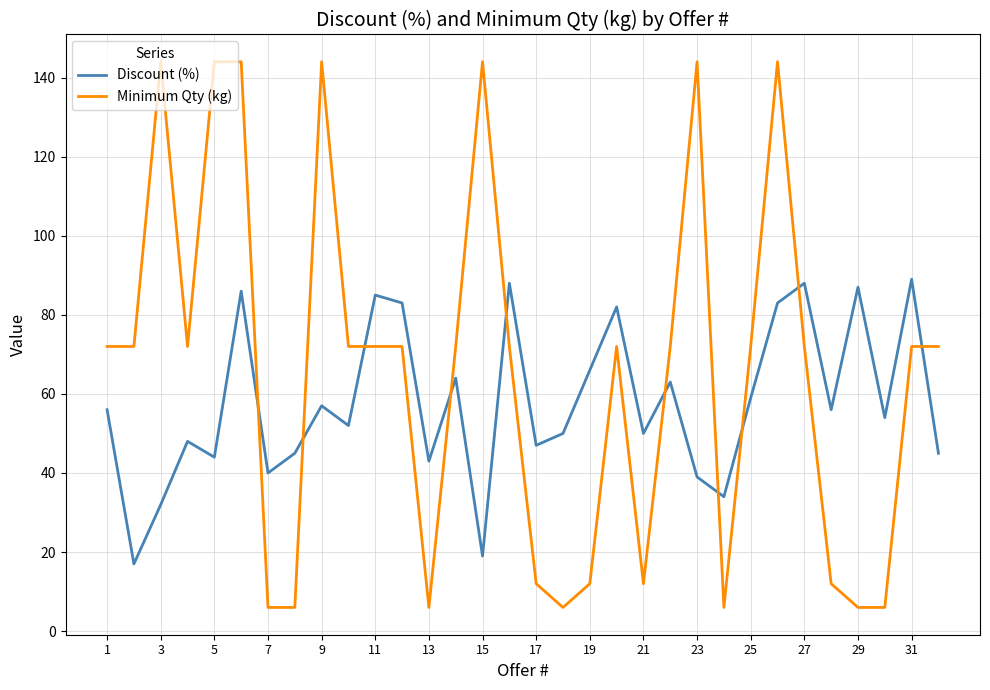

Which series has the widest spread of values?

Minimum Qty (kg)